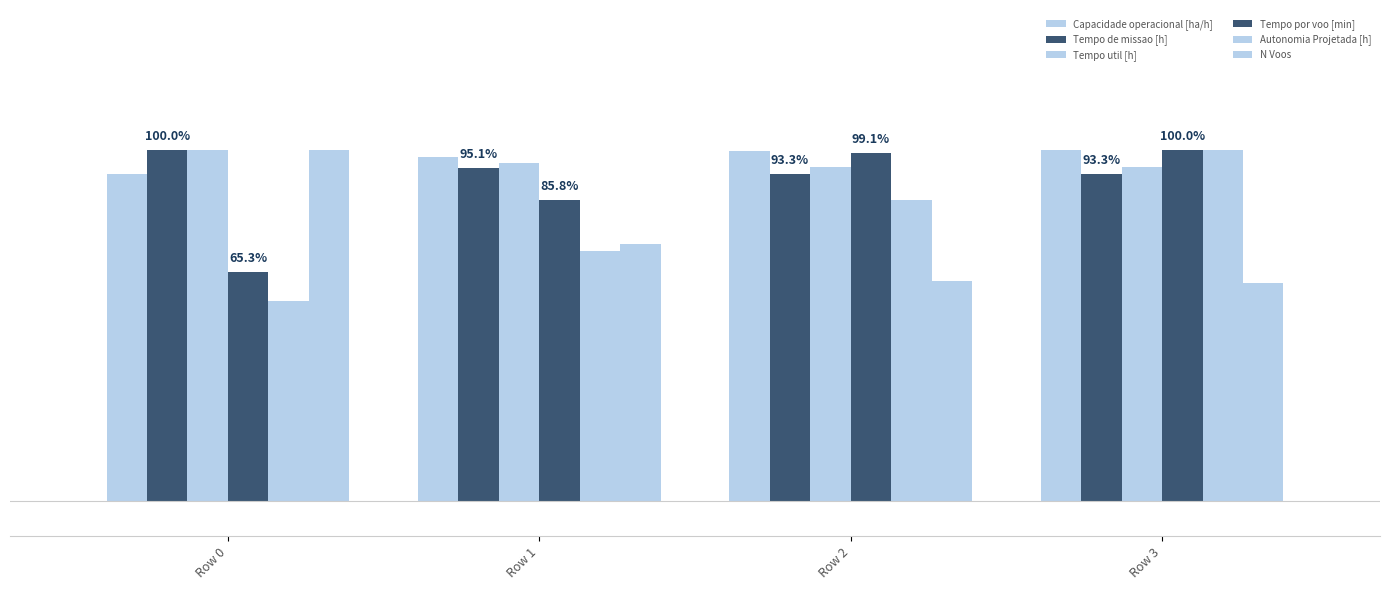

How many Autonomia Projetada [h] values are between 0 and 1?

4